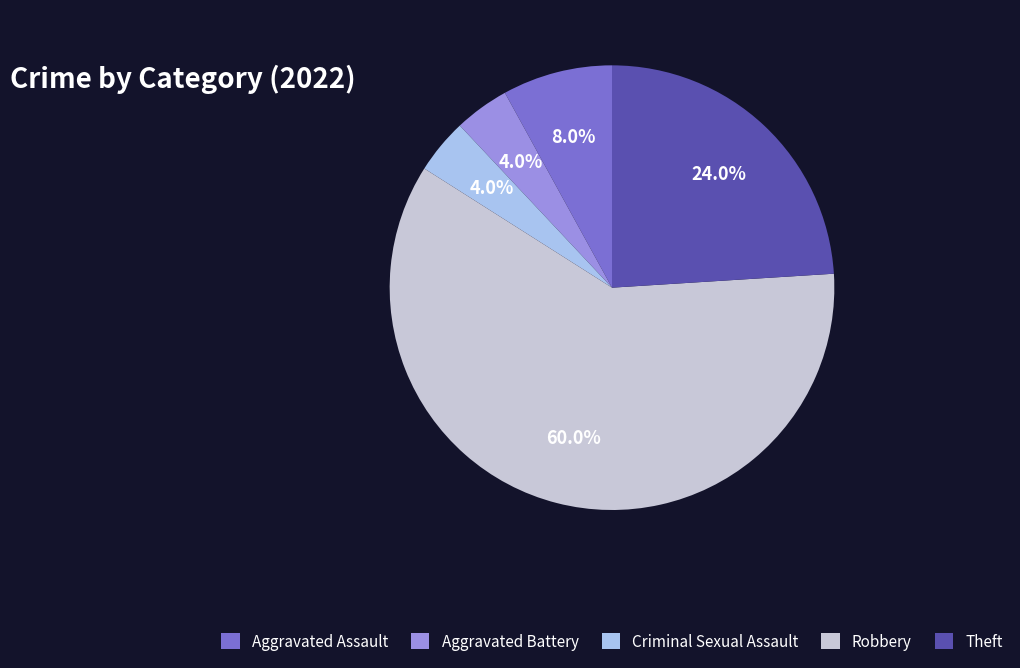

To the nearest percent, what is the difference between the largest and smallest slice percentages?

56%